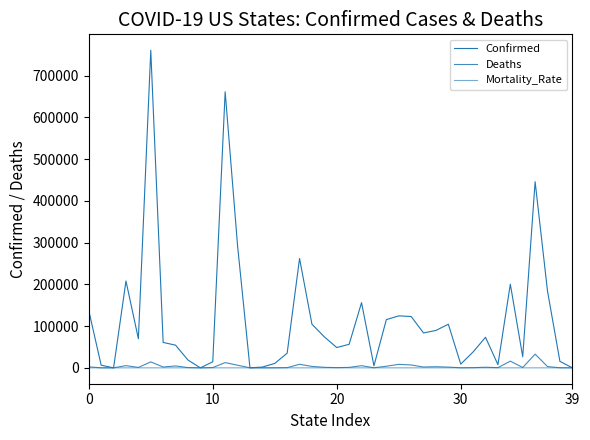

What is the label of the 22nd point from the right?

18